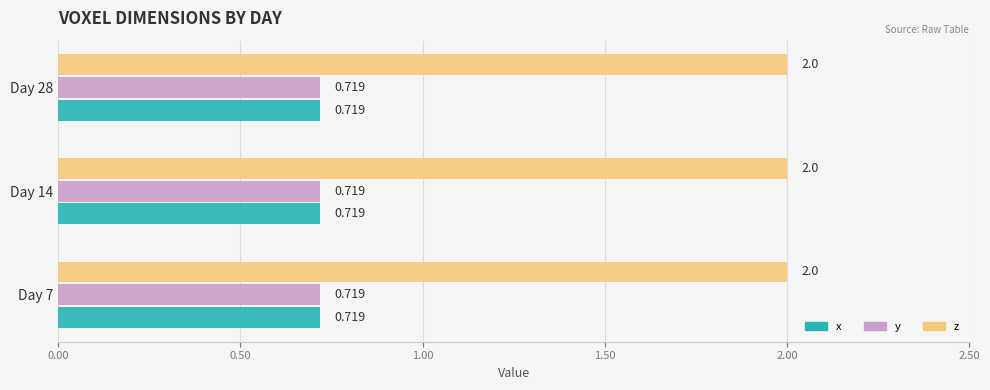

Is the value of z at Day 28 greater than the value of x at Day 28?

Yes